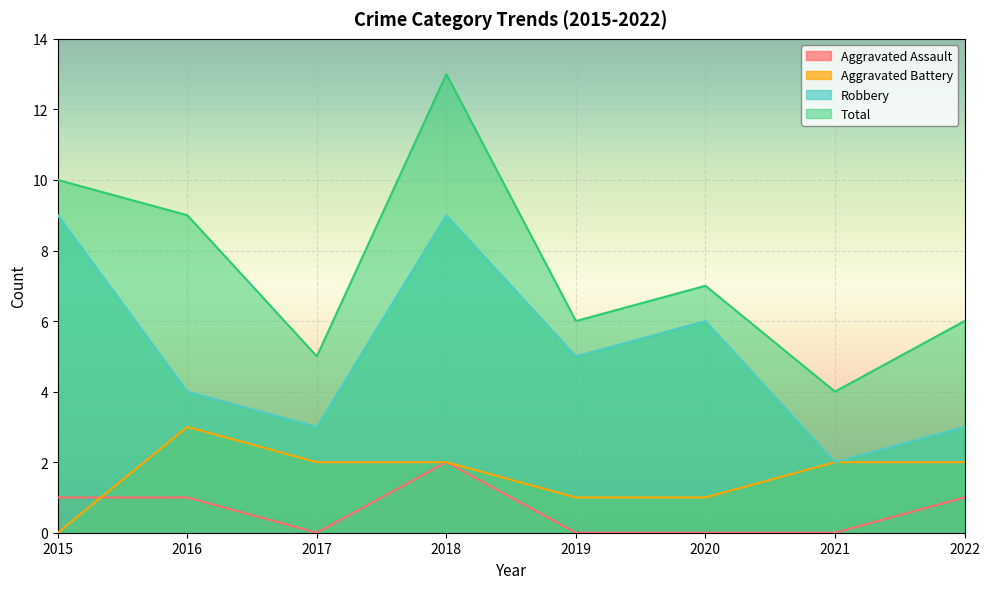

What is the difference between the Aggravated Battery values at 2016 and 2019?

2